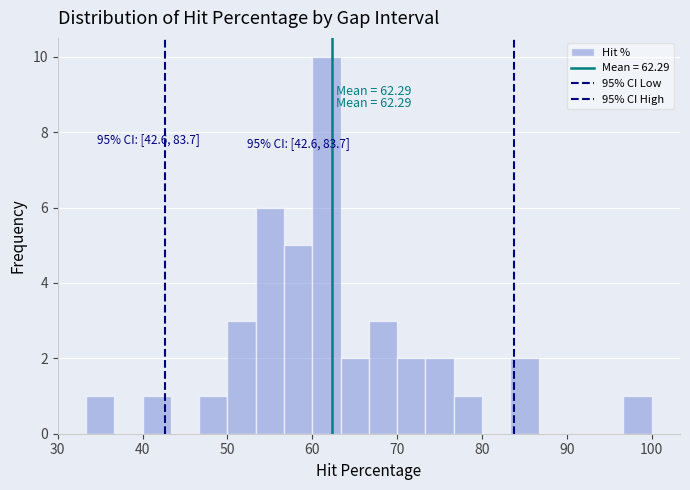

Around what value on the x-axis is the tallest bar? Give the approximate position of its centre, as read against the axis.

62